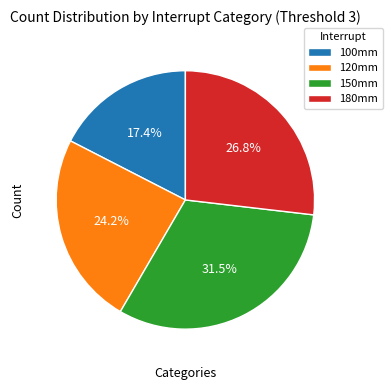

Count the number of slices in the pie.

4